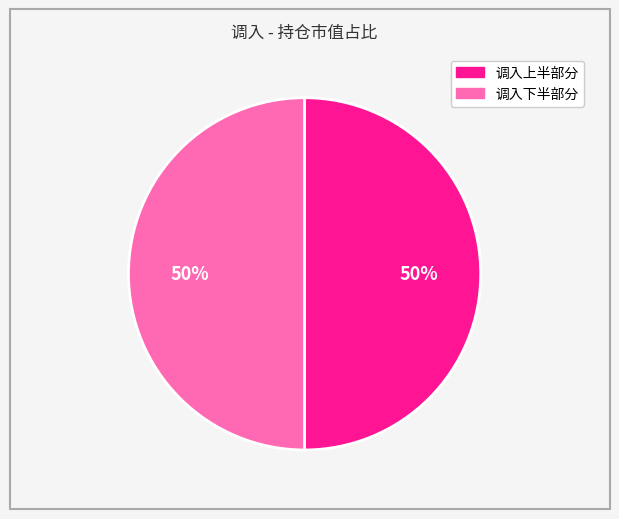

To the nearest percent, what is the average slice percentage?

50%